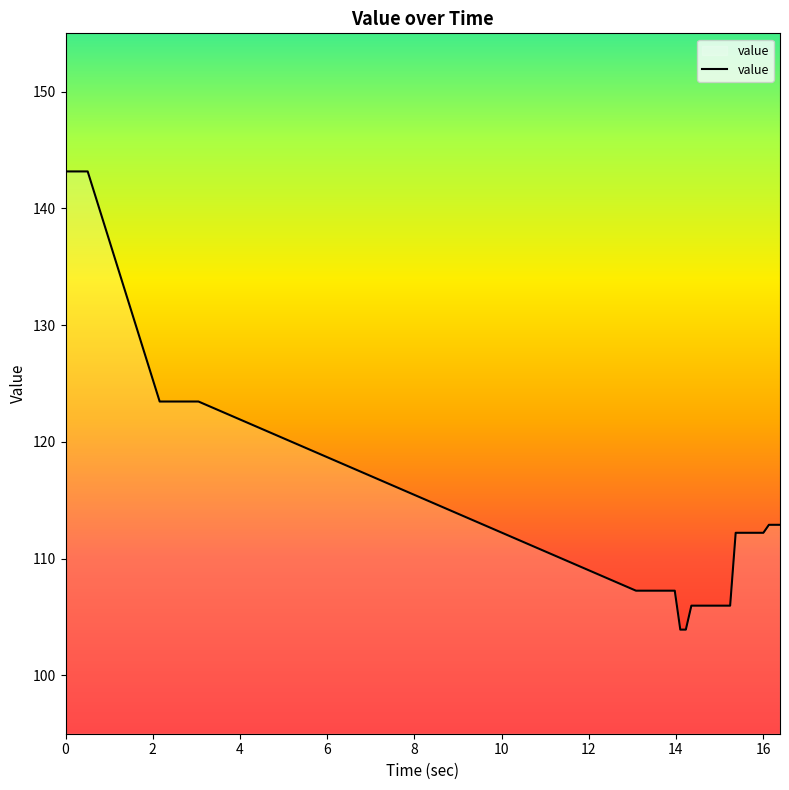

What is the minimum value shown in the chart?

103.9